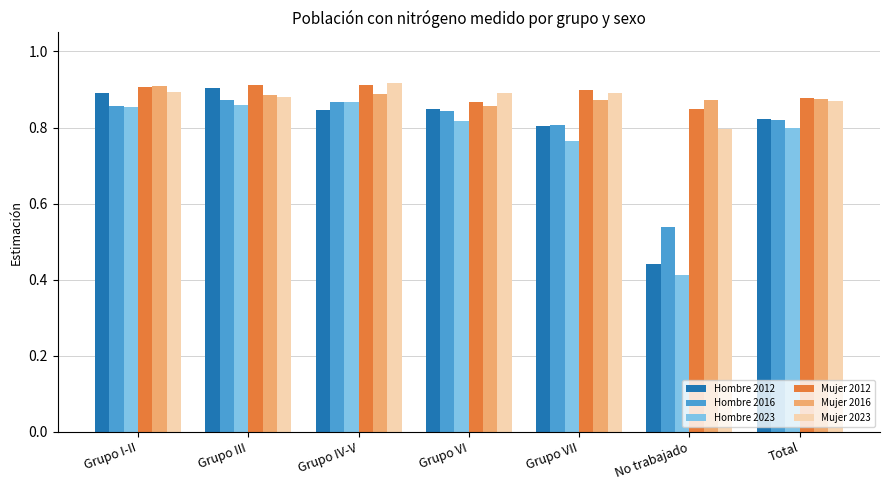

The Hombre 2012 series shows 0.9 at Grupo I-II. True or false?

True